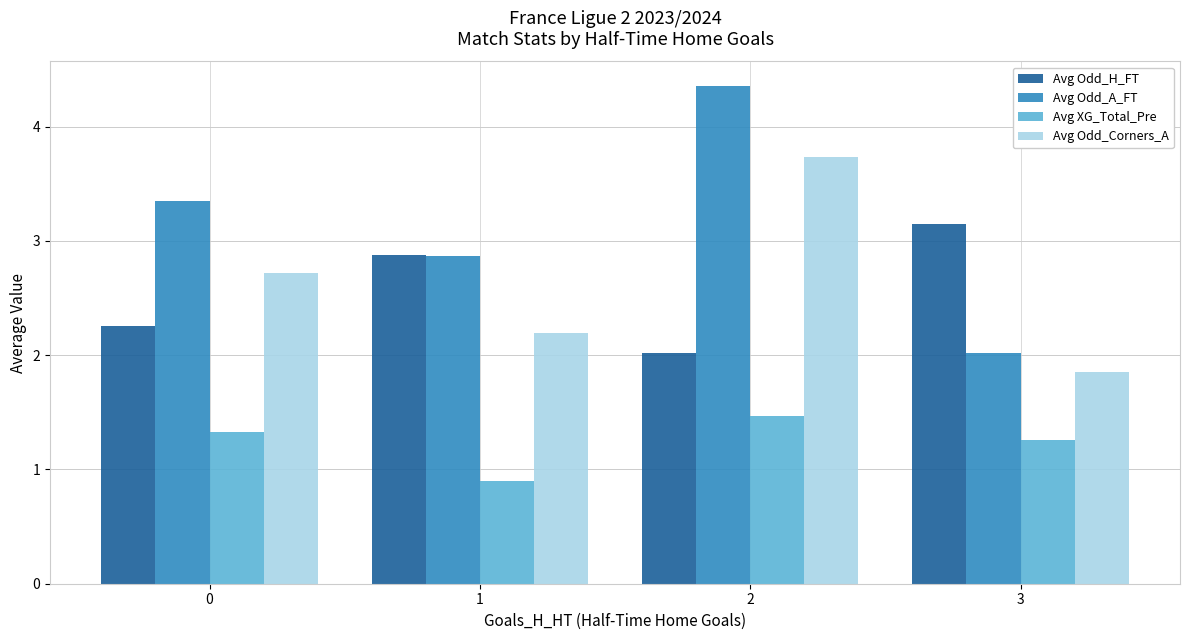

At which label is Avg Odd_H_FT closest to 2?

2